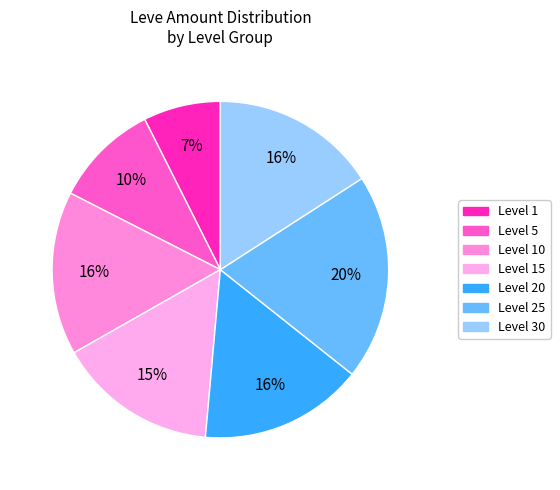

Count the number of slices in the pie.

7